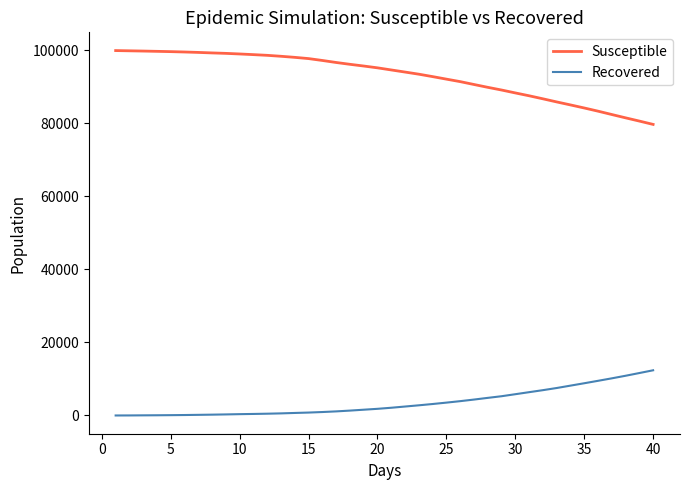

True or false: Recovered and Susceptible intersect in this chart.

False